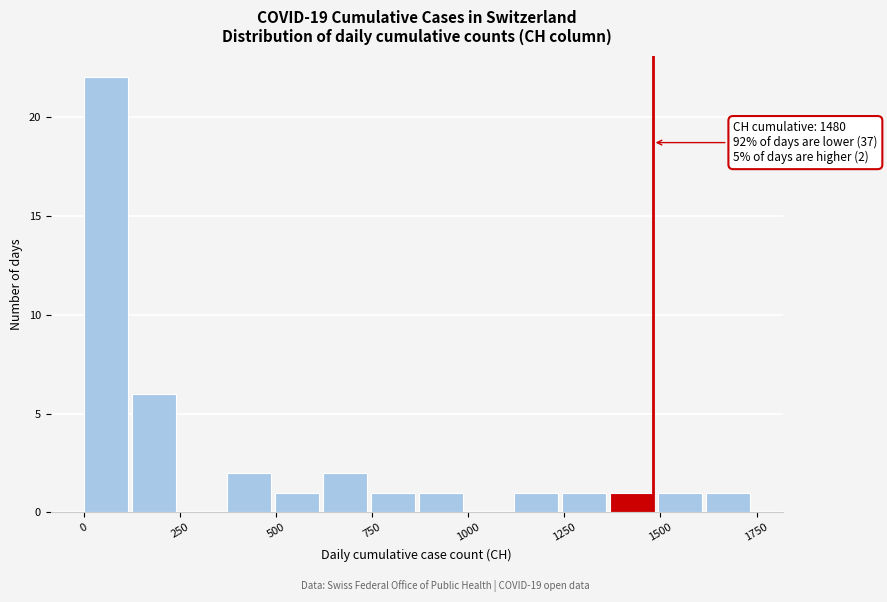

Around what value on the x-axis is the tallest bar? Give the approximate position of its centre, as read against the axis.

50